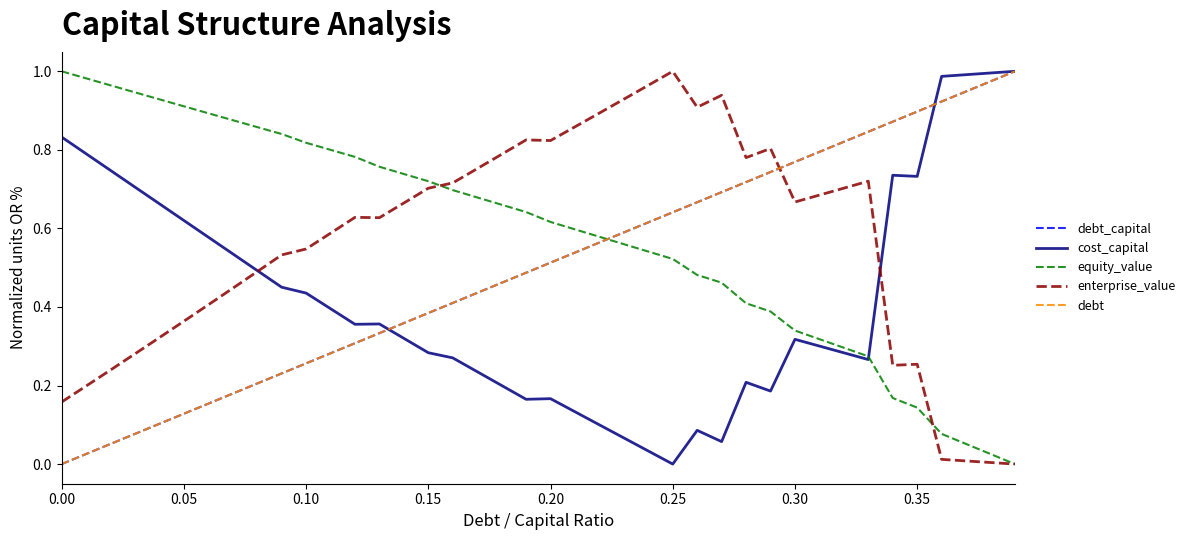

Does the chart display data point markers on the line(s)?

No